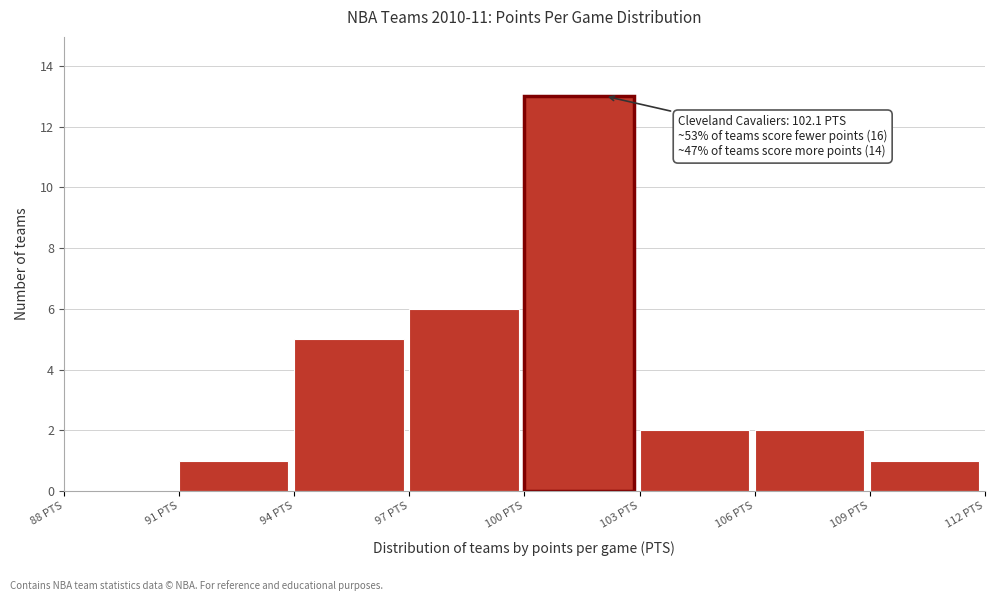

Which range on the x-axis has the tallest bar?

100 to 103